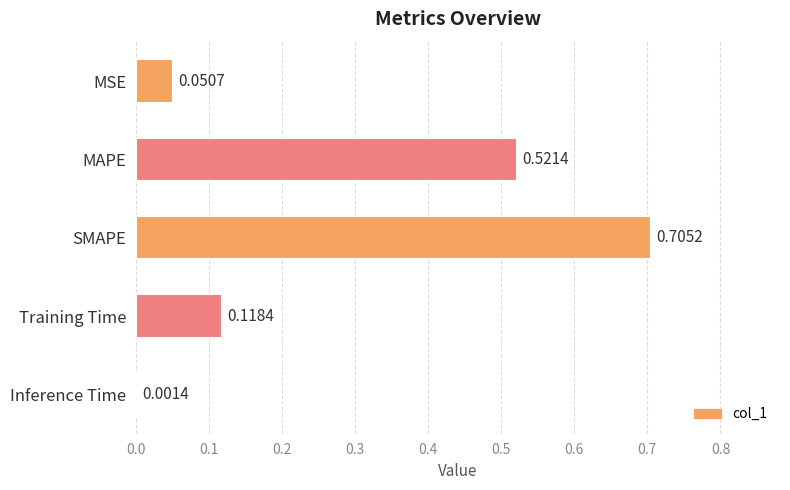

At which category does the chart reach its peak across all series?

SMAPE